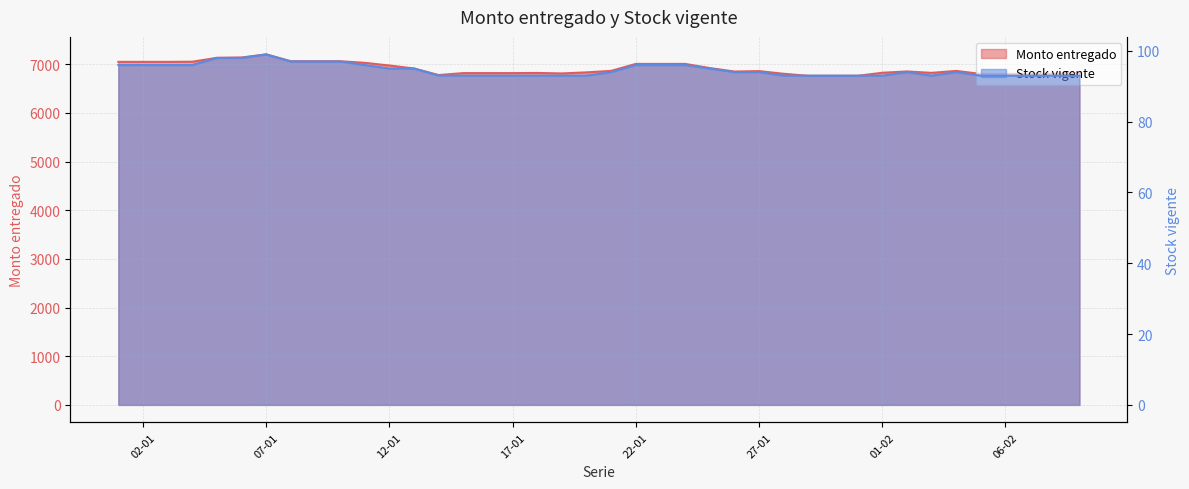

What is the maximum value shown in the chart?

7203